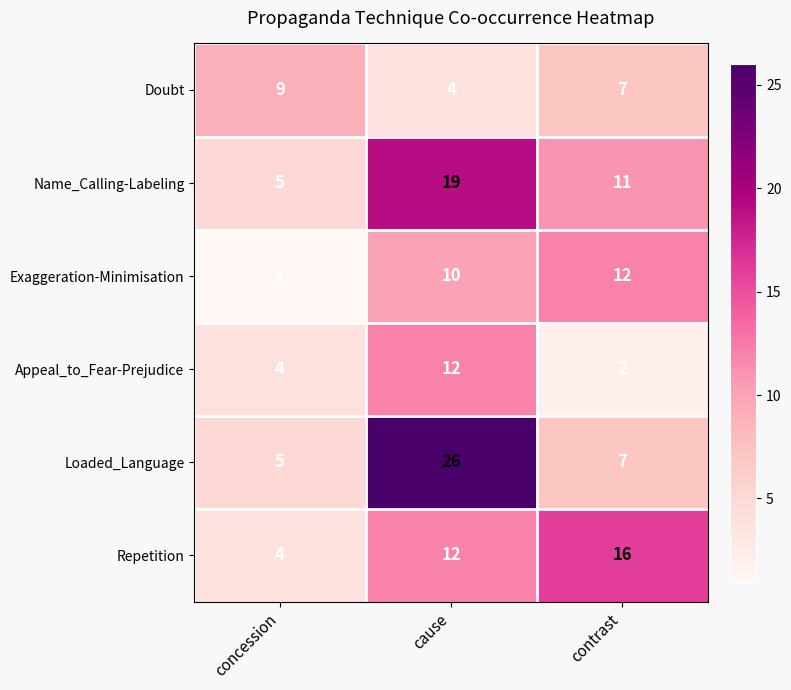

Reading right to left, what are all the values shown in this chart?

Doubt: 7	4	9
Name_Calling-Labeling: 11	19	5
Exaggeration-Minimisation: 12	10	1
Appeal_to_Fear-Prejudice: 2	12	4
Loaded_Language: 7	26	5
Repetition: 16	12	4